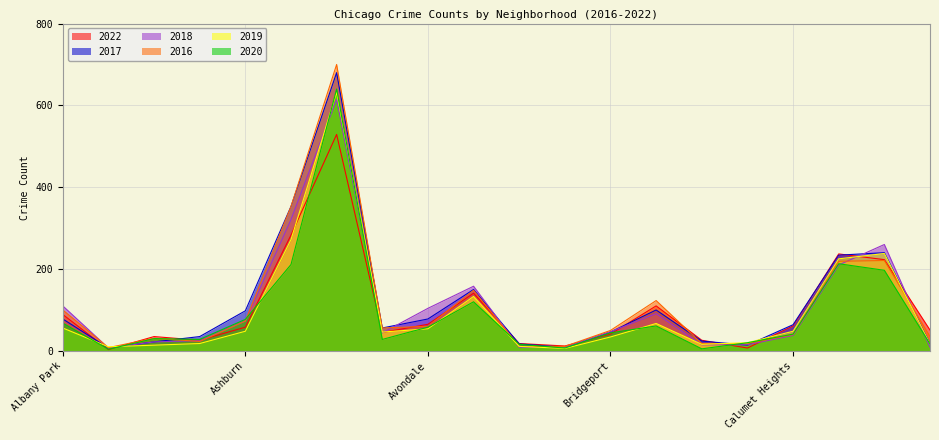

How many lines are shown in the chart?

6